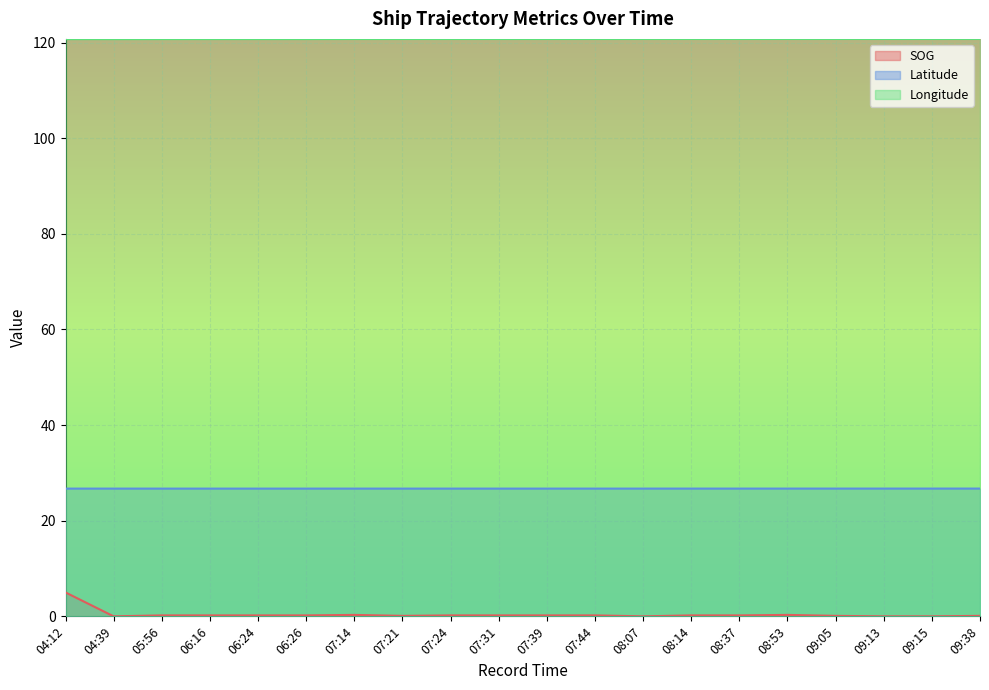

True or false: SOG and Longitude intersect in this chart.

False